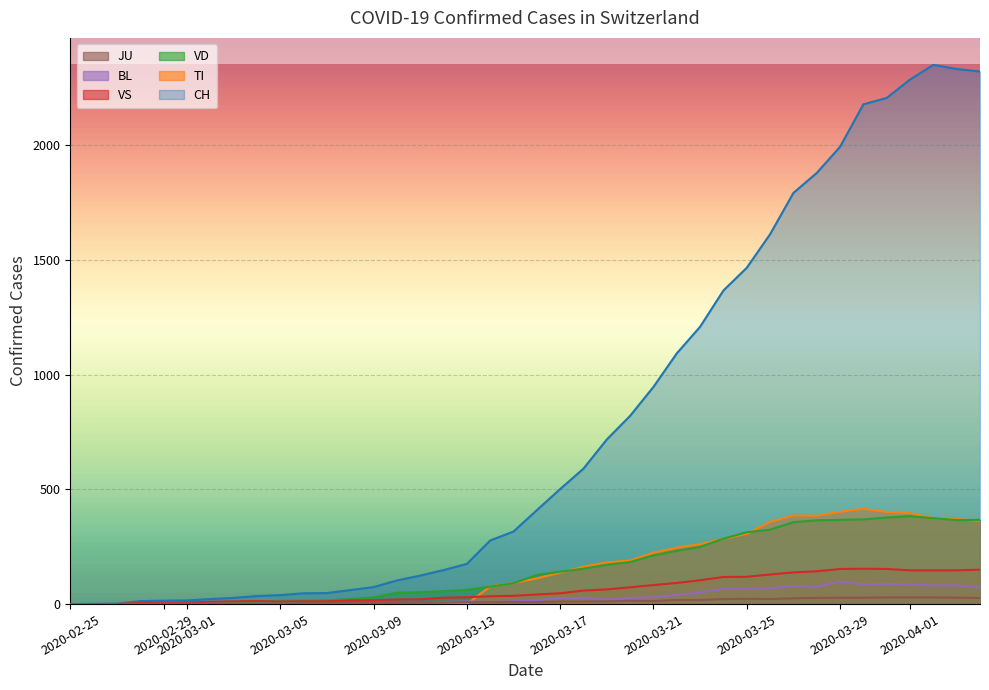

True or false: JU and VS cross at least once.

False